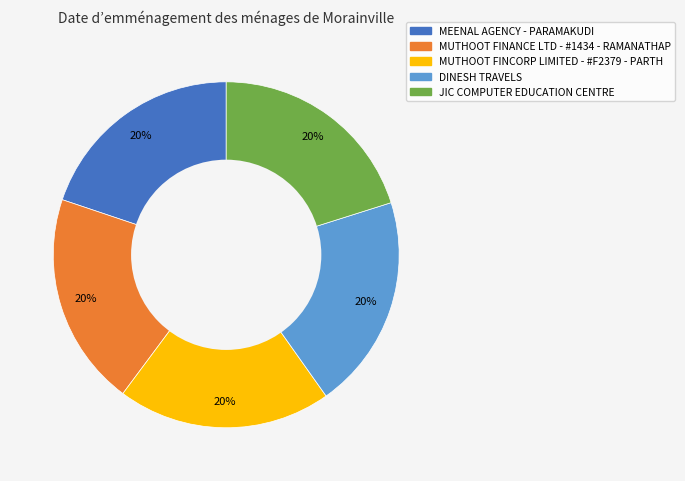

What percentage is the MEENAL AGENCY - PARAMAKUDI slice, to the nearest percent?

20%